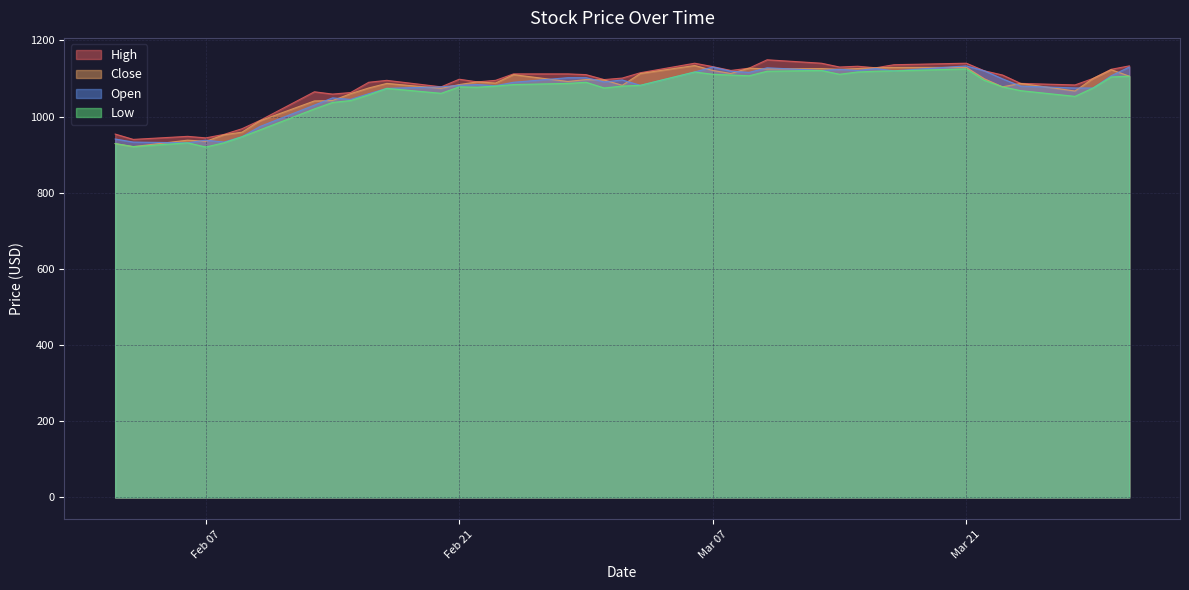

Between 19 and 37, which is larger?

19